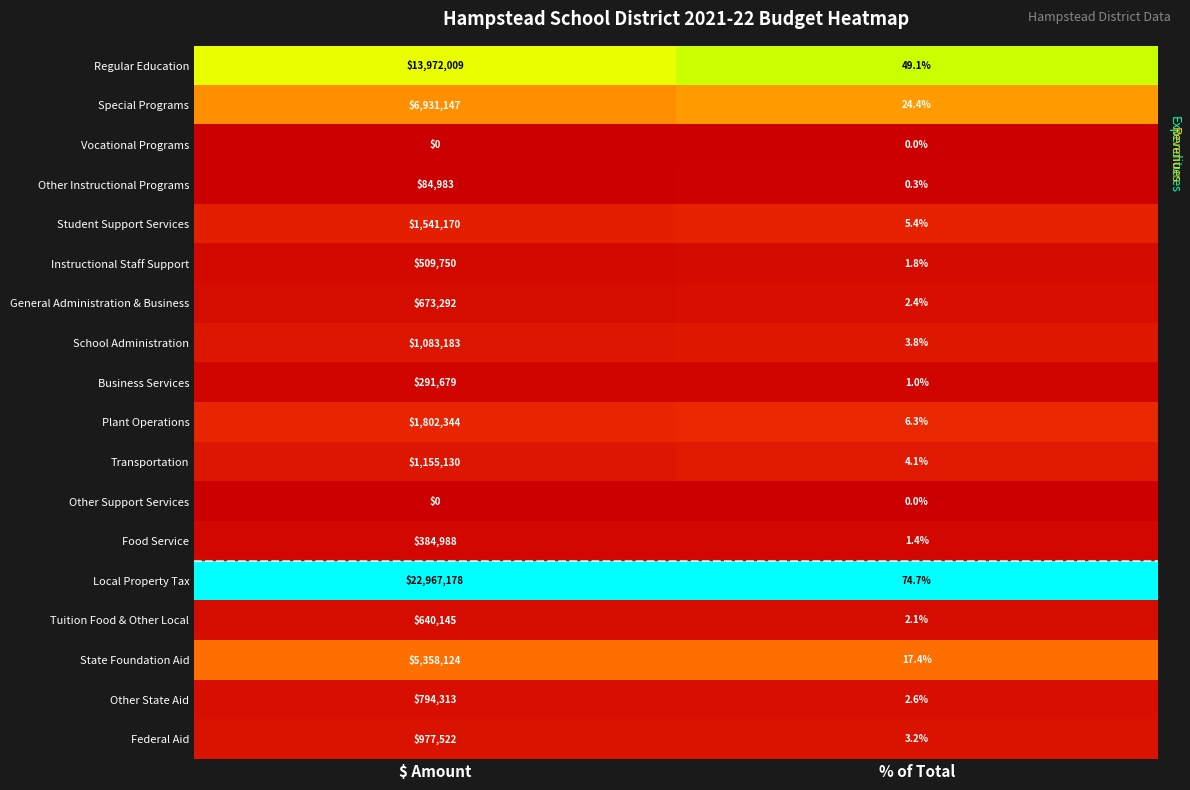

At how many categories does at least one series exceed 0?

2